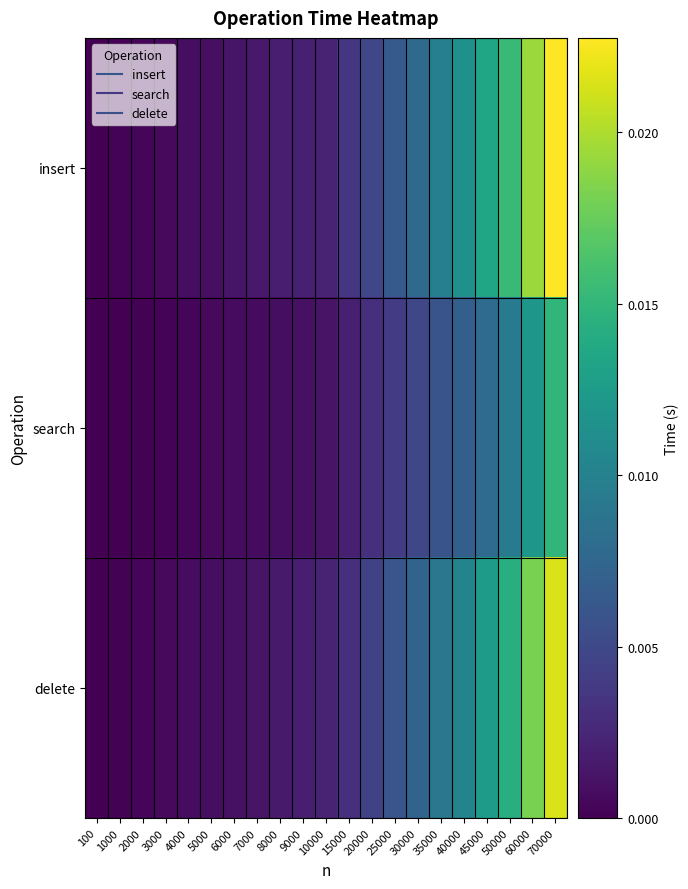

Which series changed the most between 2000 and 25000?

insert